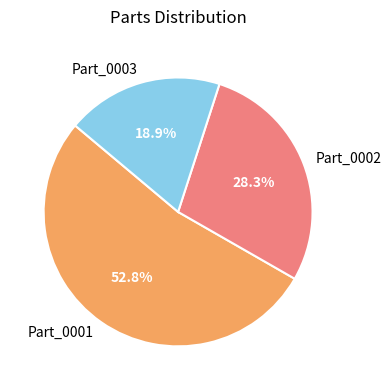

What is the majority slice?

Part_0001